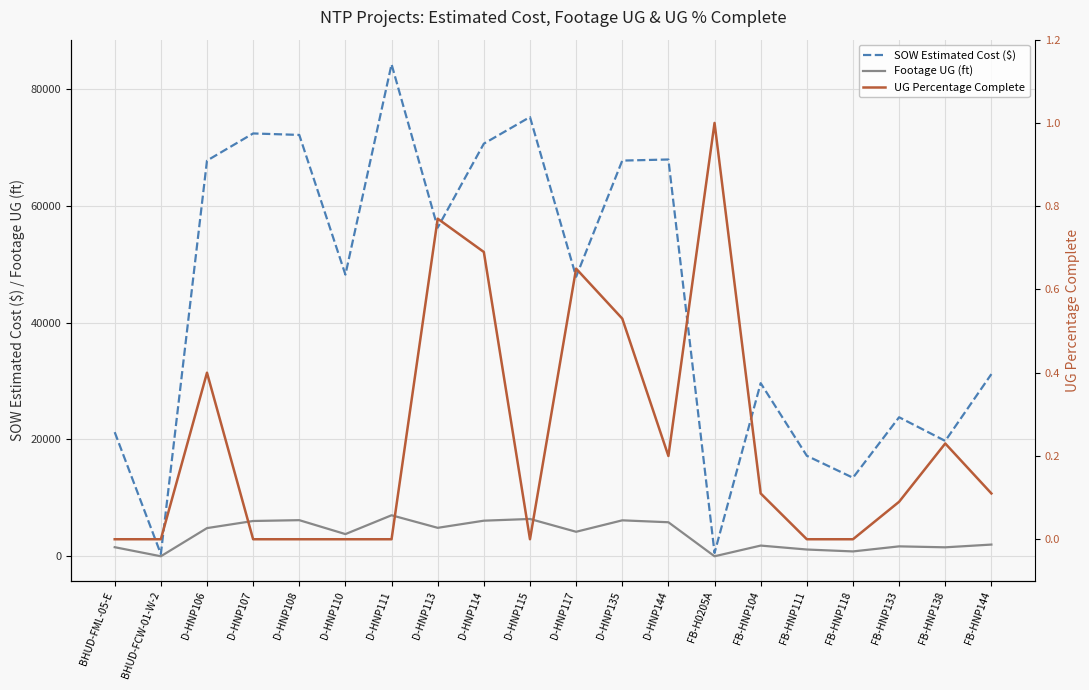

Reading left to right, extract all data points from this chart.

SOW Estimated Cost ($): 21246.2	388.0	67734.5	72382.5	72131.5	48215.5	84226.5	56262.5	70635.0	75191.5	47849.0	67735.5	67925.0	582.0	29634.2	17203.5	13442.4	23800.2	19745.2	31186.2
Footage UG (ft): 1554.0	0.0	4822.0	6041.0	6182.0	3796.0	7020.0	4870.0	6092.0	6387.0	4194.0	6152.0	5825.0	0.0	1831.0	1157.0	831.0	1697.0	1534.0	2003.0
UG Percentage Complete: 0.0	0.0	0.4	0.0	0.0	0.0	0.0	0.8	0.7	0.0	0.7	0.5	0.2	1.0	0.1	0.0	0.0	0.1	0.2	0.1